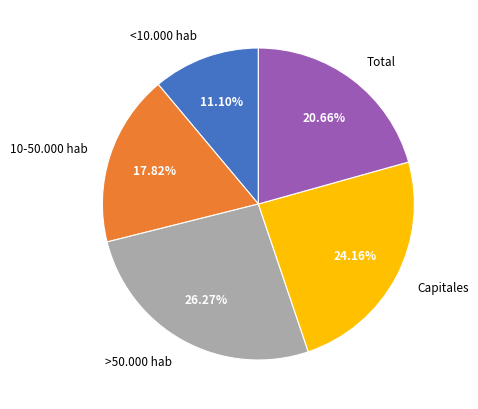

What percentage is the Total slice, to the nearest percent?

21%